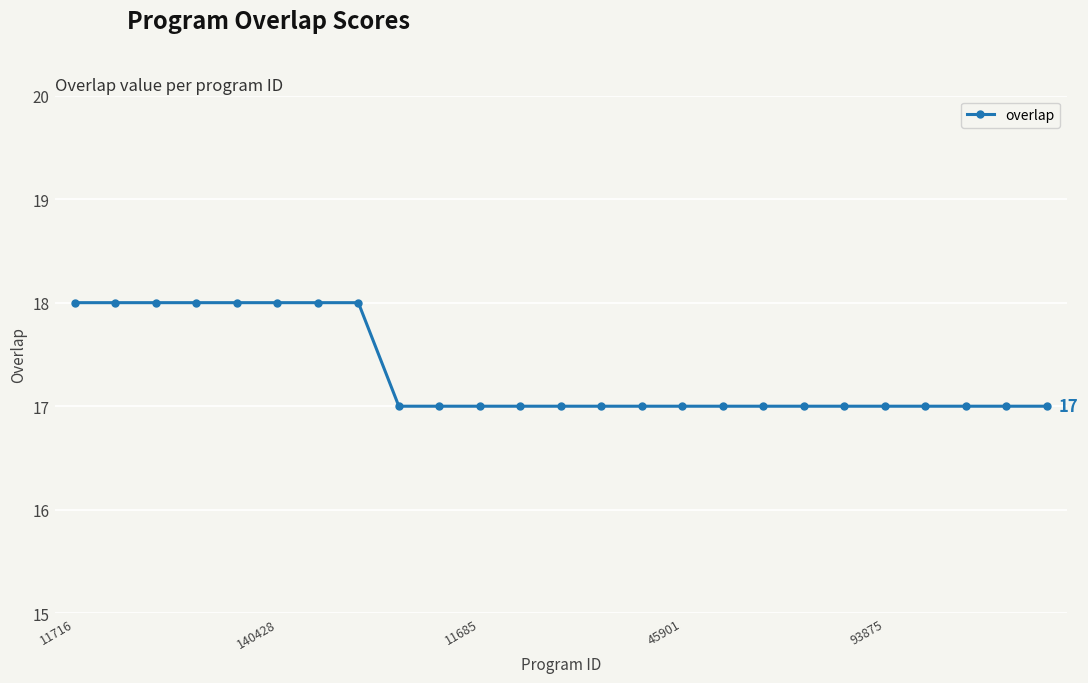

What is the value of the 20th point from the left?

17